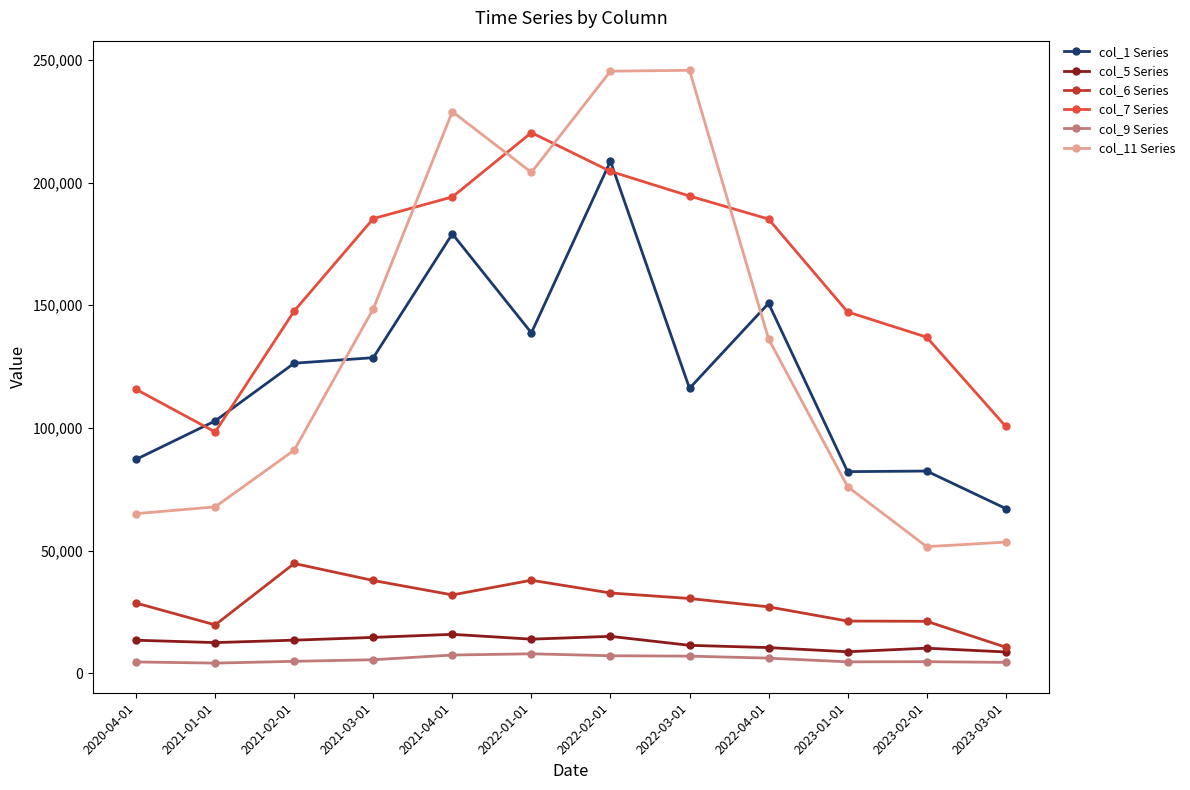

What is the average value of the col_1 Series series?

122524